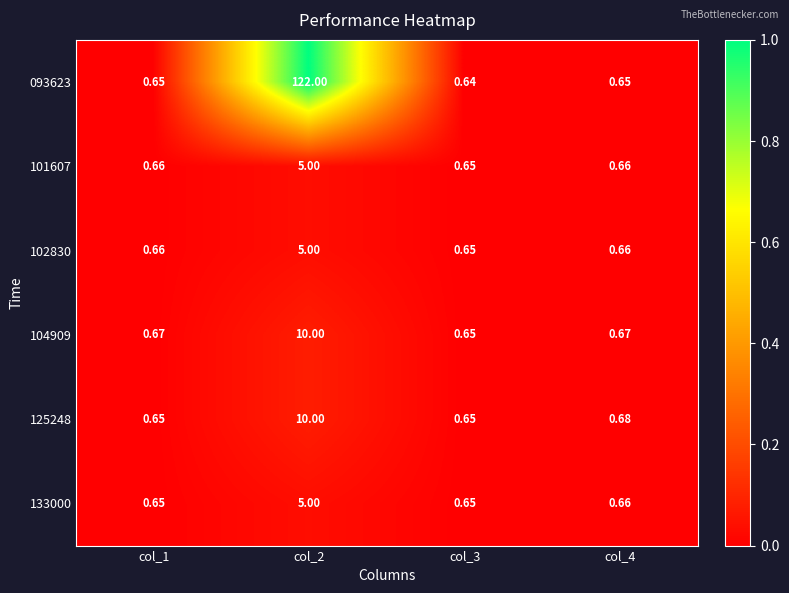

Reading left to right, transcribe all the data shown in this chart.

093623: col_1=0.7	col_2=122.0	col_3=0.6	col_4=0.7
101607: col_1=0.7	col_2=5.0	col_3=0.7	col_4=0.7
102830: col_1=0.7	col_2=5.0	col_3=0.7	col_4=0.7
104909: col_1=0.7	col_2=10.0	col_3=0.7	col_4=0.7
125248: col_1=0.7	col_2=10.0	col_3=0.7	col_4=0.7
133000: col_1=0.7	col_2=5.0	col_3=0.7	col_4=0.7